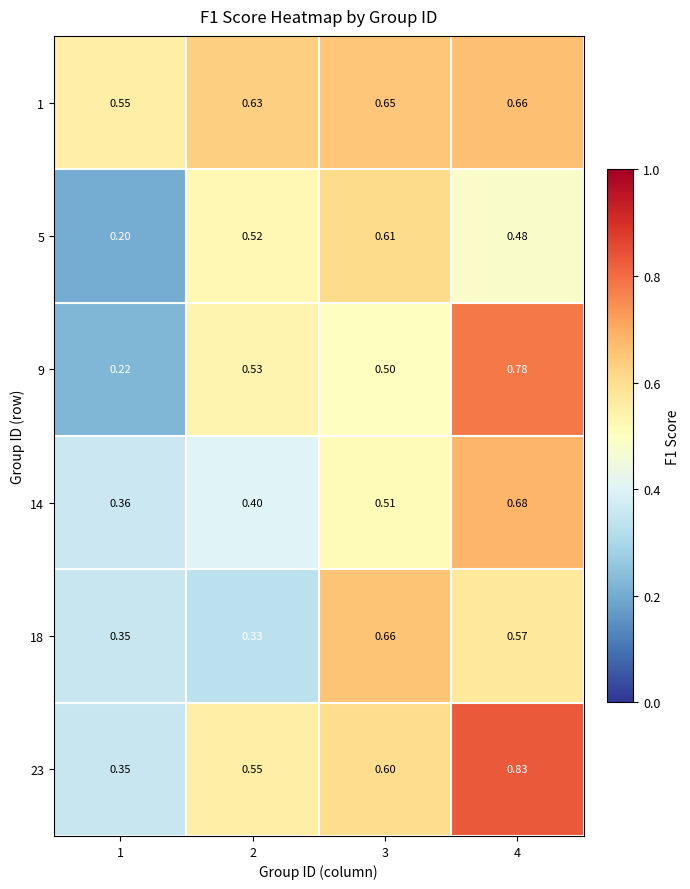

What is the total value across all series at 3?

3.5